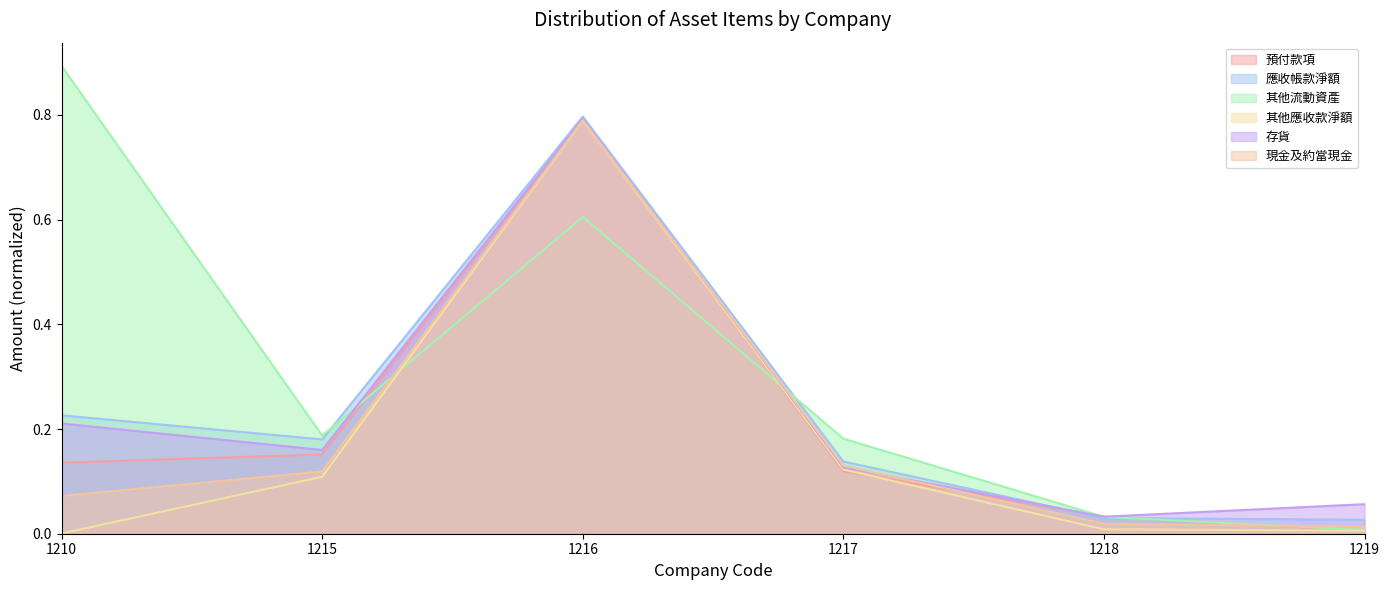

True or false: 現金及約當現金 has more than 2 interior local peaks.

False